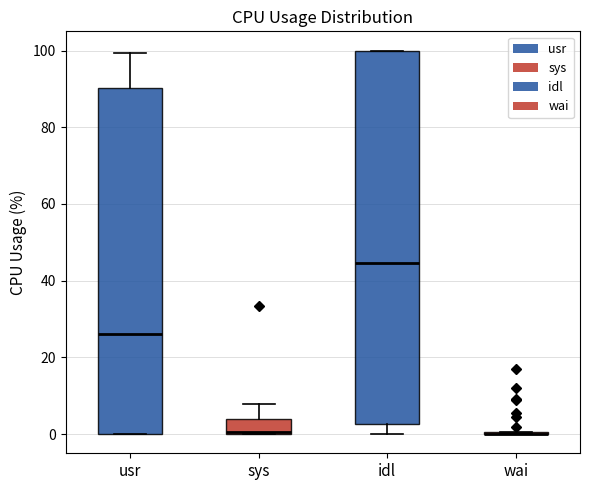

Where is the upper edge of the box for sys on the y-axis? The values are not printed on the chart, so give them approximately, as read against the axis.

4